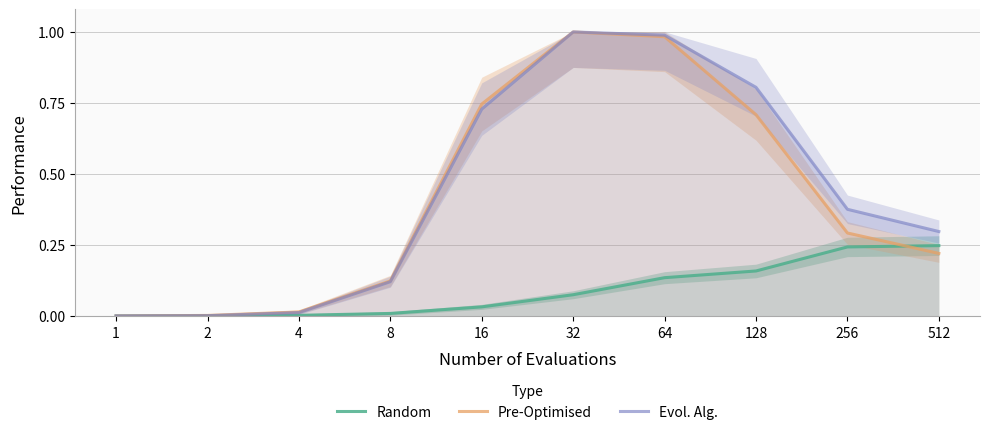

At which category is the sum across all series the highest?

64